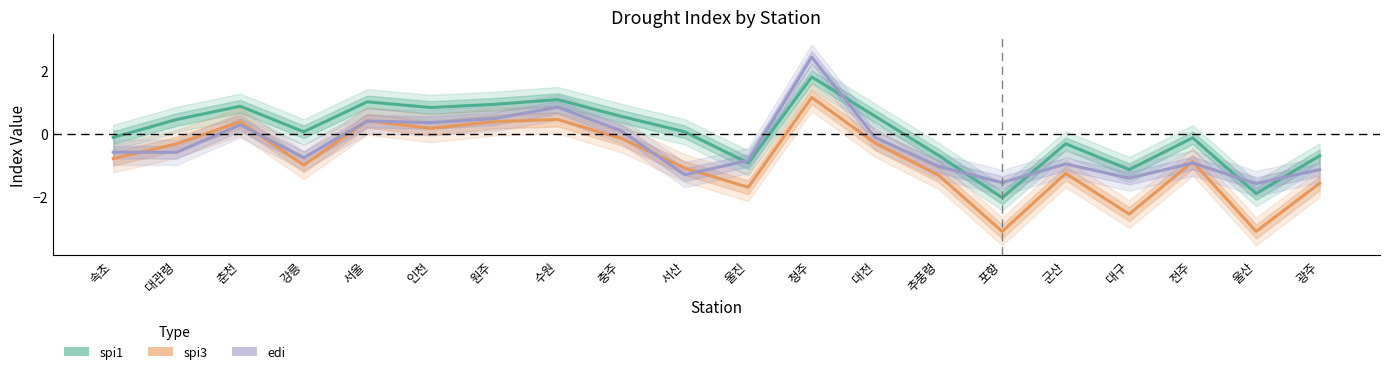

Where do edi and spi3 first cross each other?

속초 and 대관령